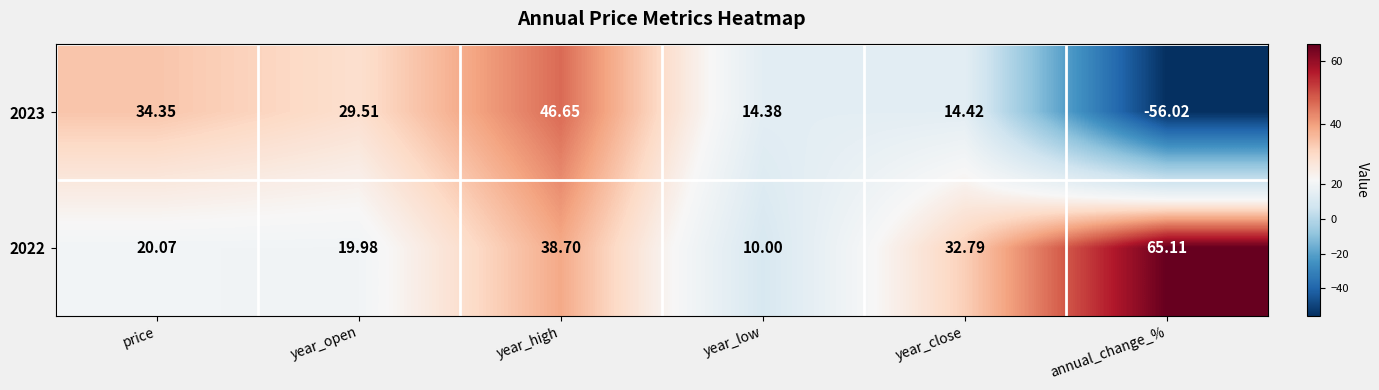

How many series are shown in this chart?

2